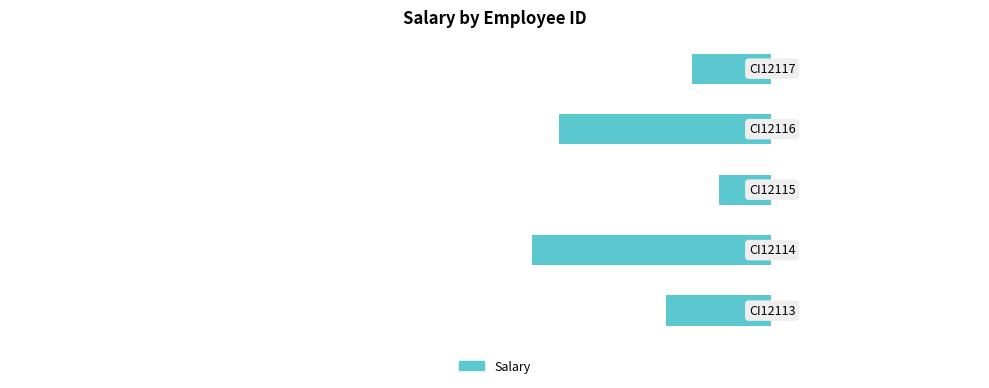

List the labels in order of value, smallest first.

1, 3, 0, 4, 2